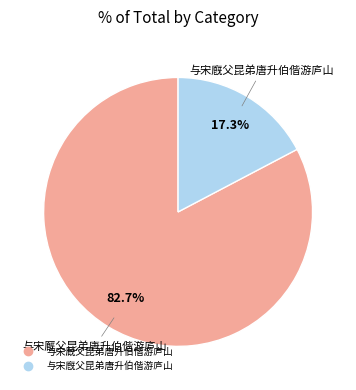

To the nearest percent, what portion does 与宋廐父昆弟唐升伯偕游庐山 represent?

17%